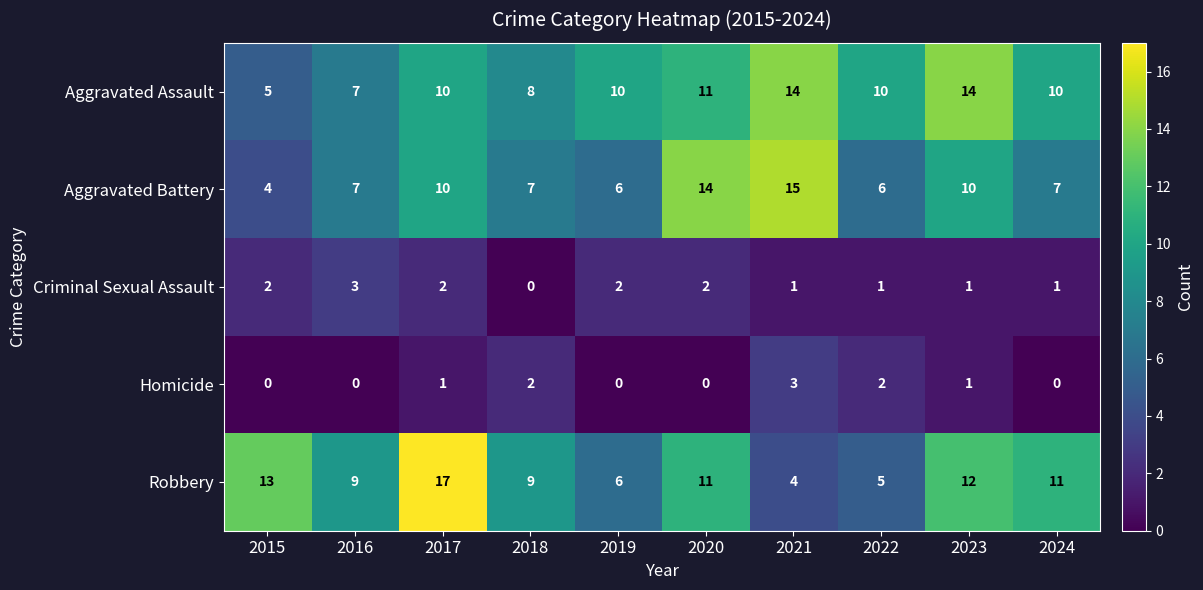

The value of Aggravated Assault at 2021 is 25. True or false?

False